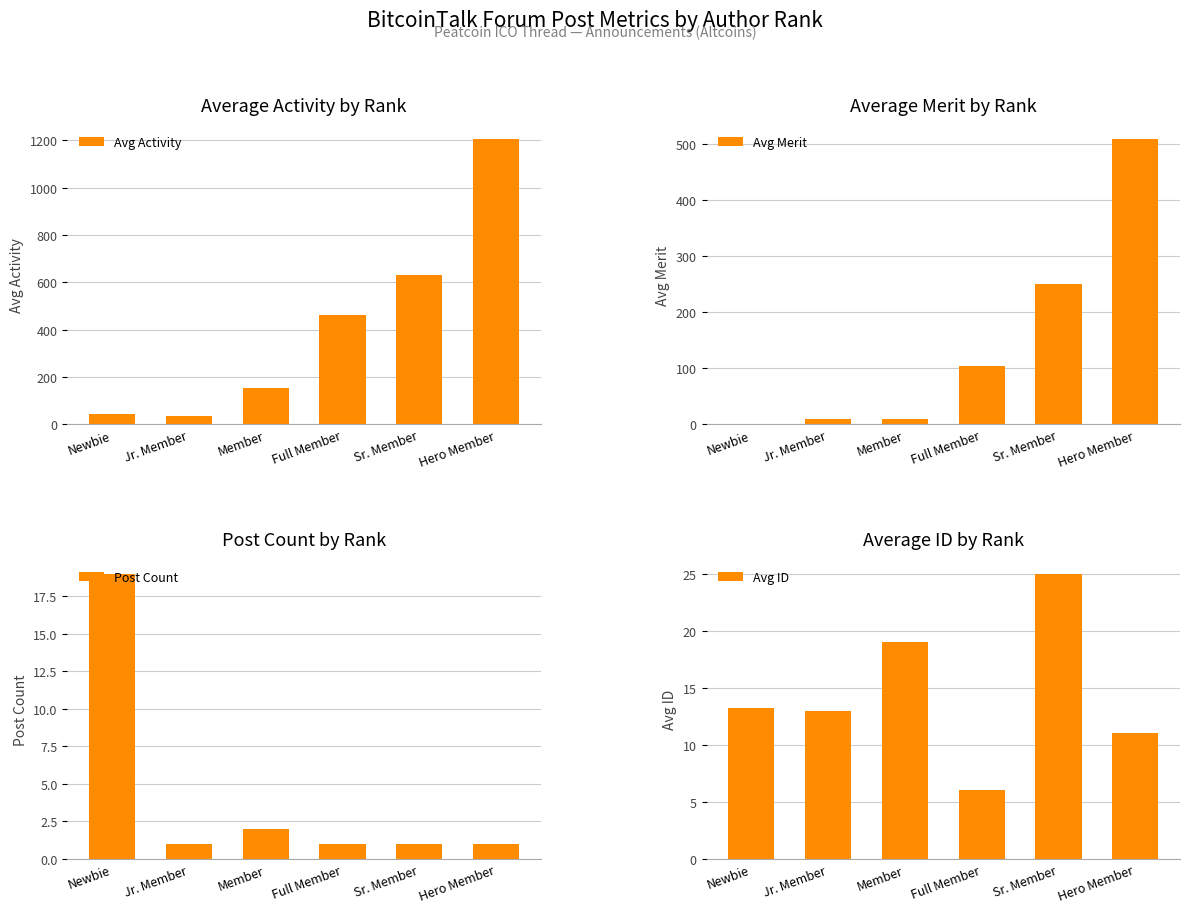

What is the sum of the Avg ID values at Full Member and Sr. Member?

31.0